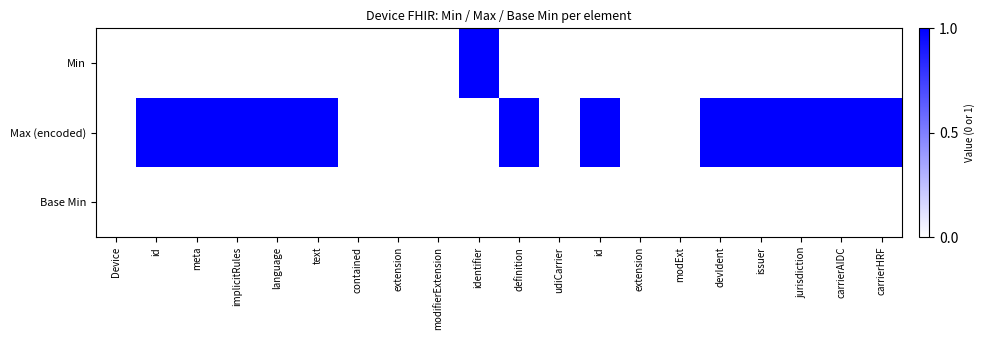

What is the maximum value shown in the chart?

1